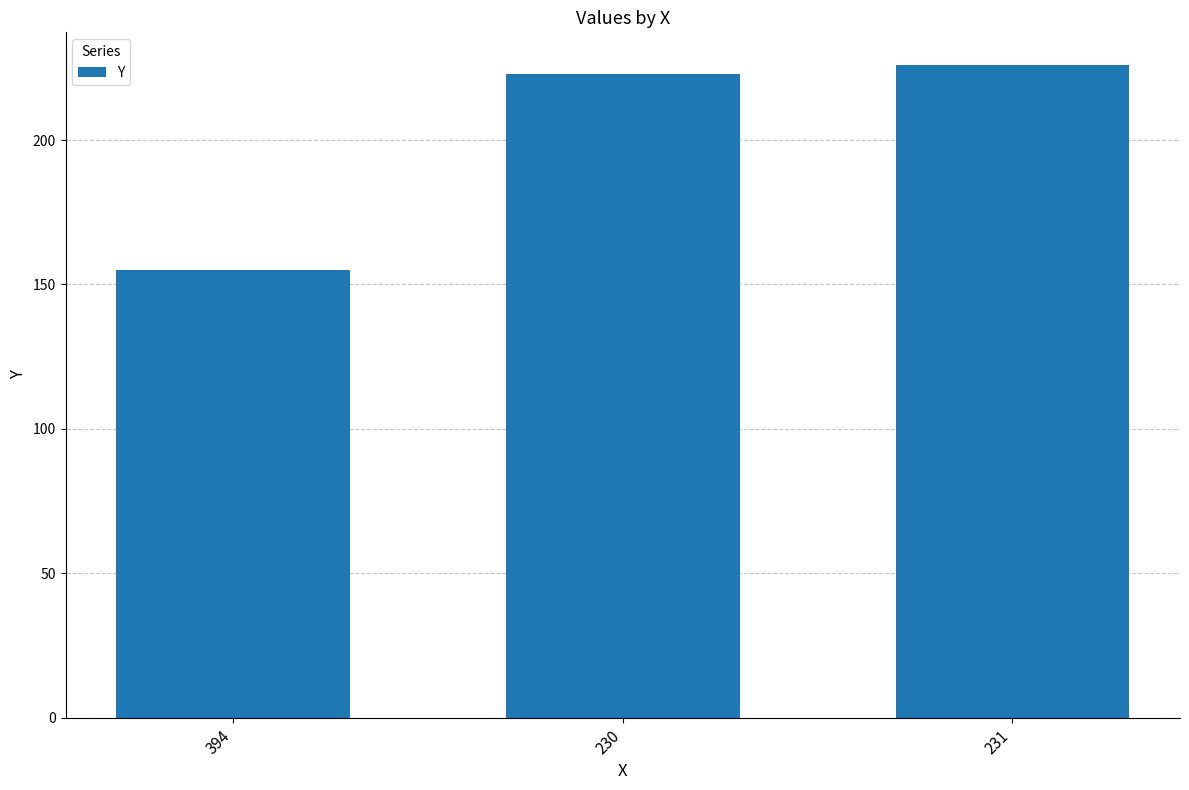

What position from the left is 230?

2